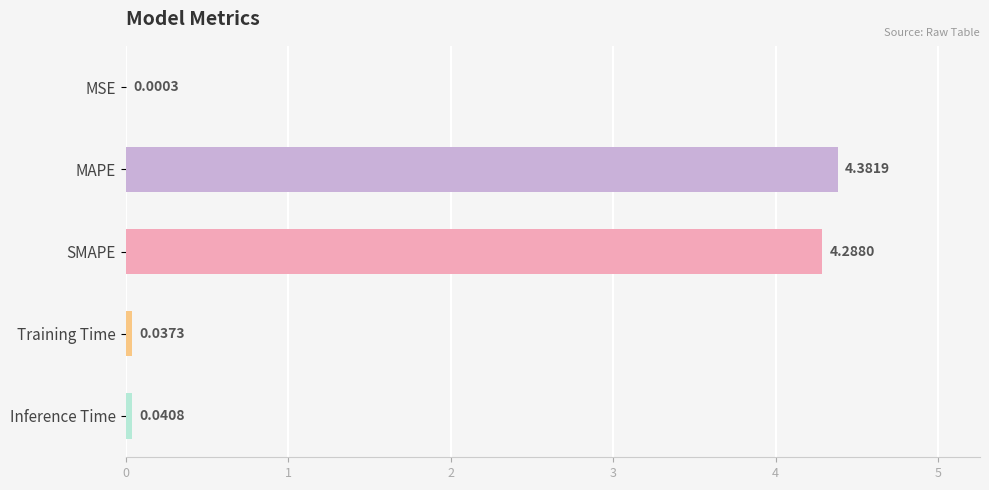

What is the sum of the values at MAPE and Inference Time?

4.4